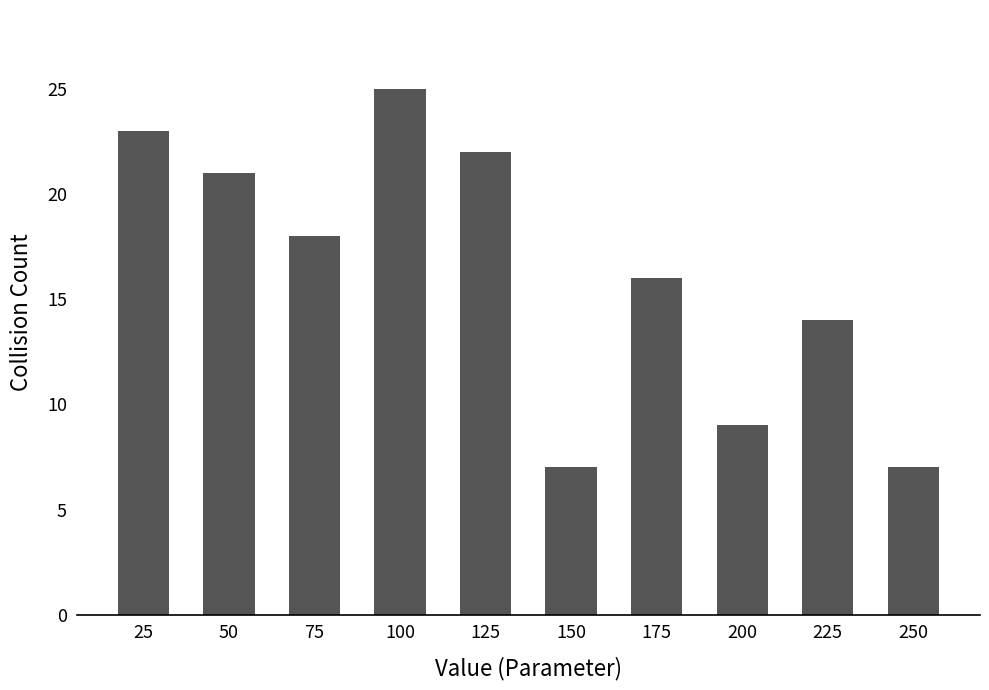

Between 100 and 125, which is larger?

100